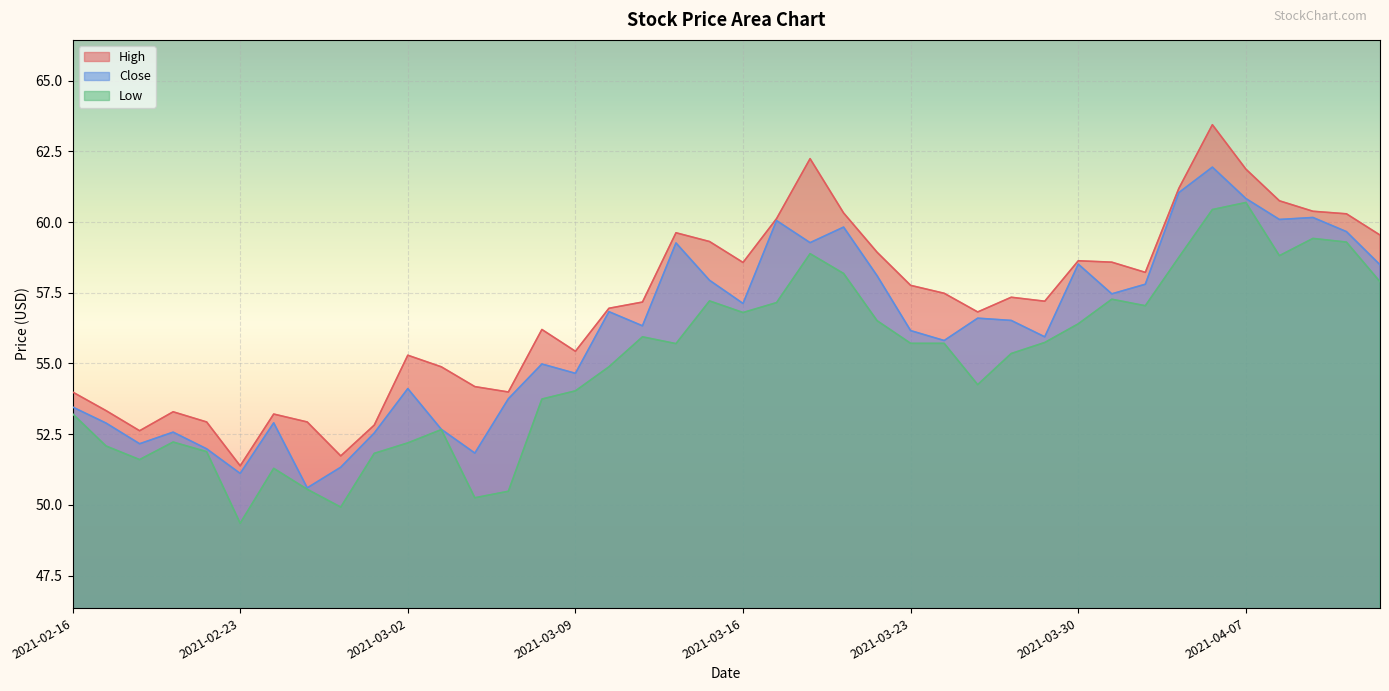

What is the difference between the maximum and minimum values in the Low series?

11.3